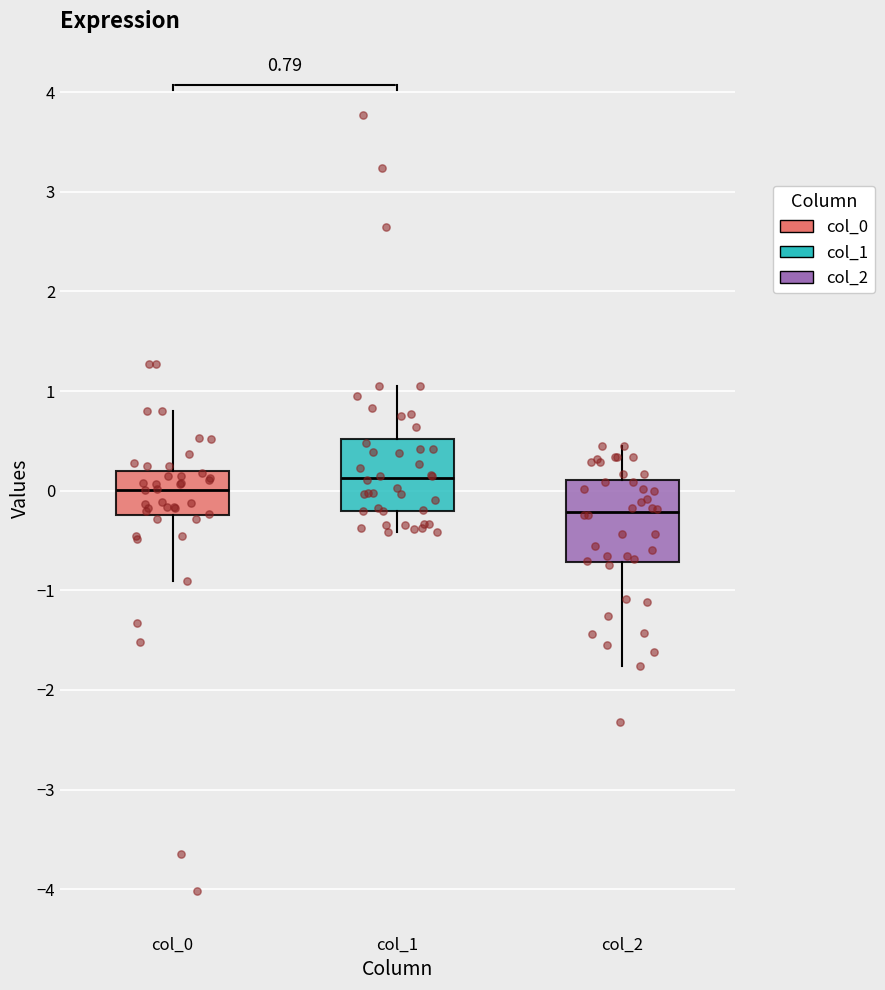

Which box's median line is the highest?

col_1